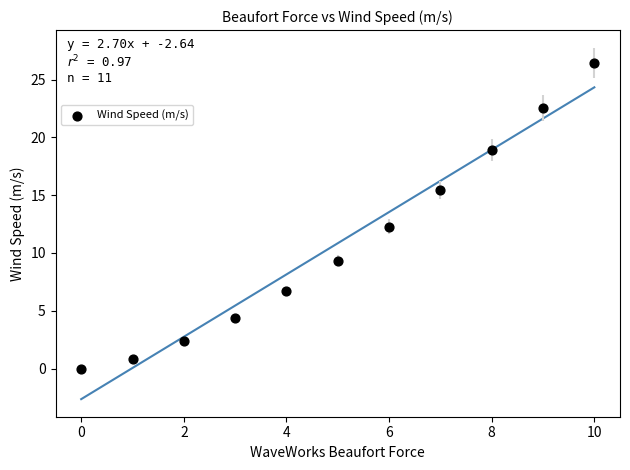

What Y value in the scatter plot is closest to 13?

12.3